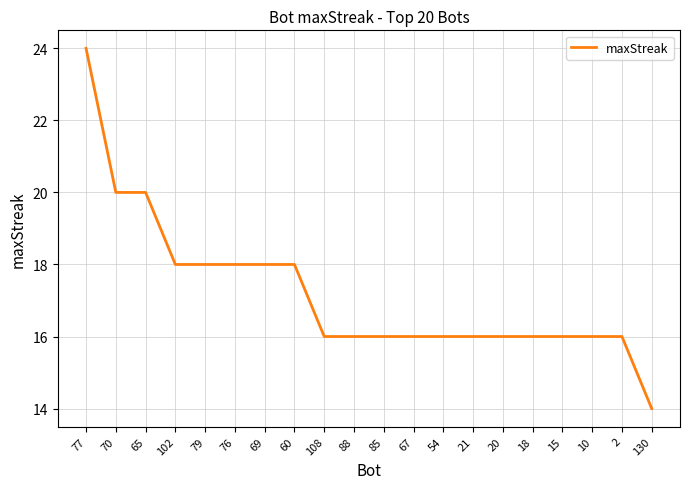

What is the approximate value at 88?

16